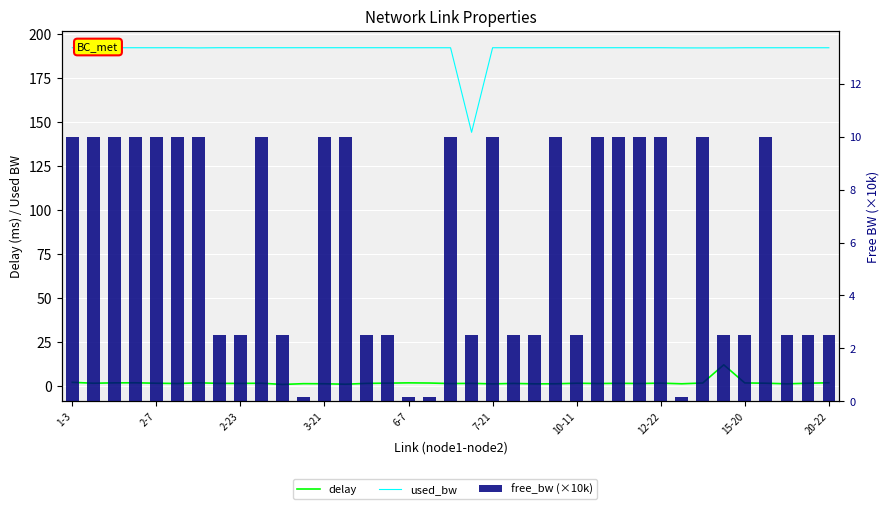

What is the spread (max minus min) of values at 15-20?

190.2